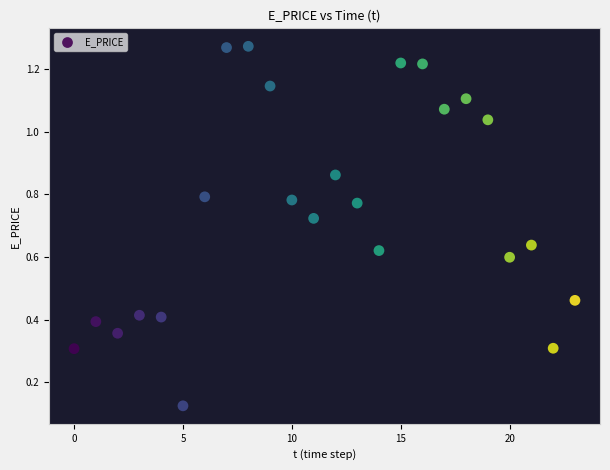

How many points are shown in the scatter plot?

24